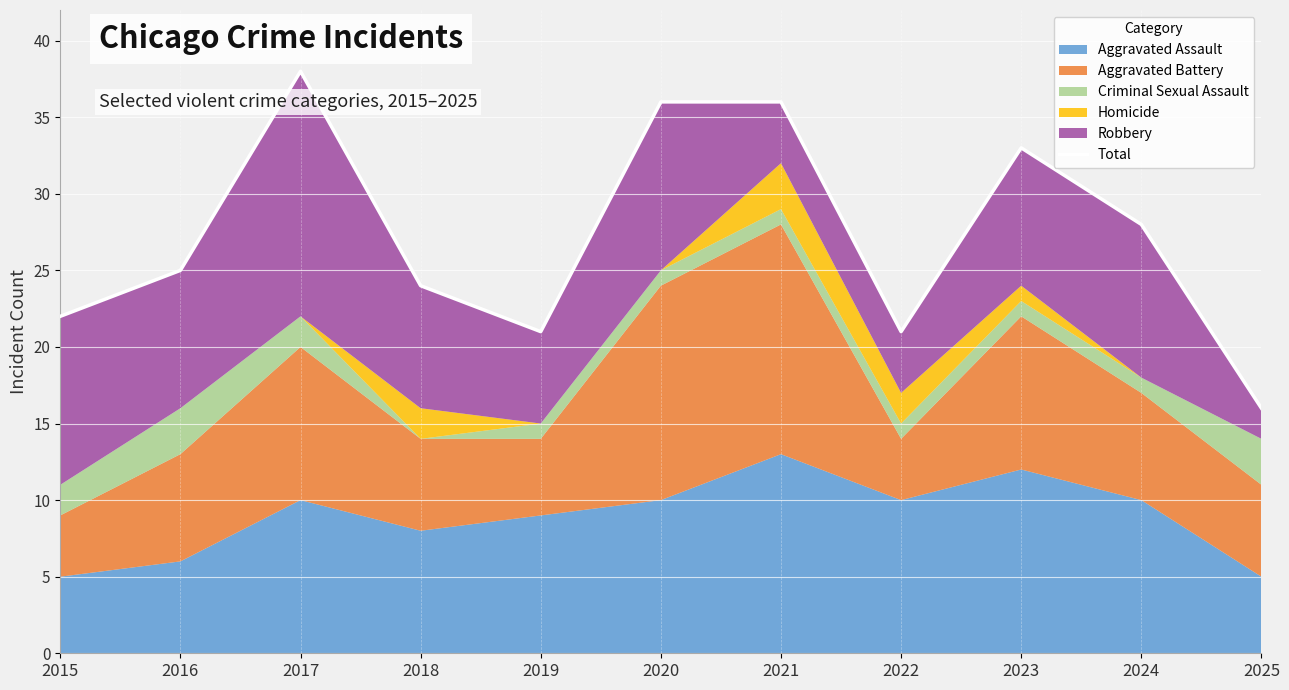

Approximately how many times larger is the value at 2025 compared to 2015?

0.7